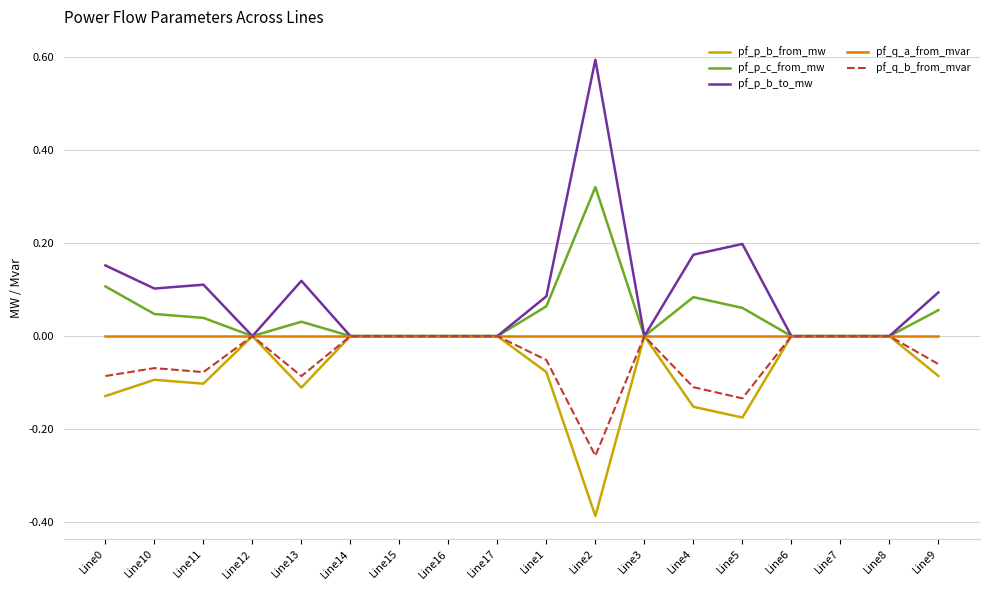

Which series has the widest spread of values?

pf_p_b_to_mw